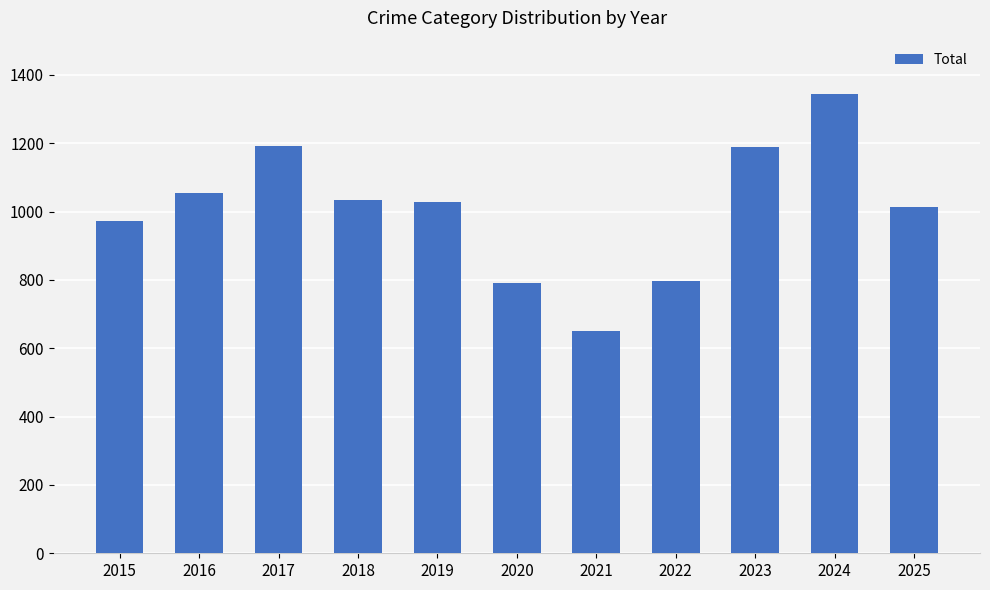

What is the difference between the values at 2015 and 2021?

323